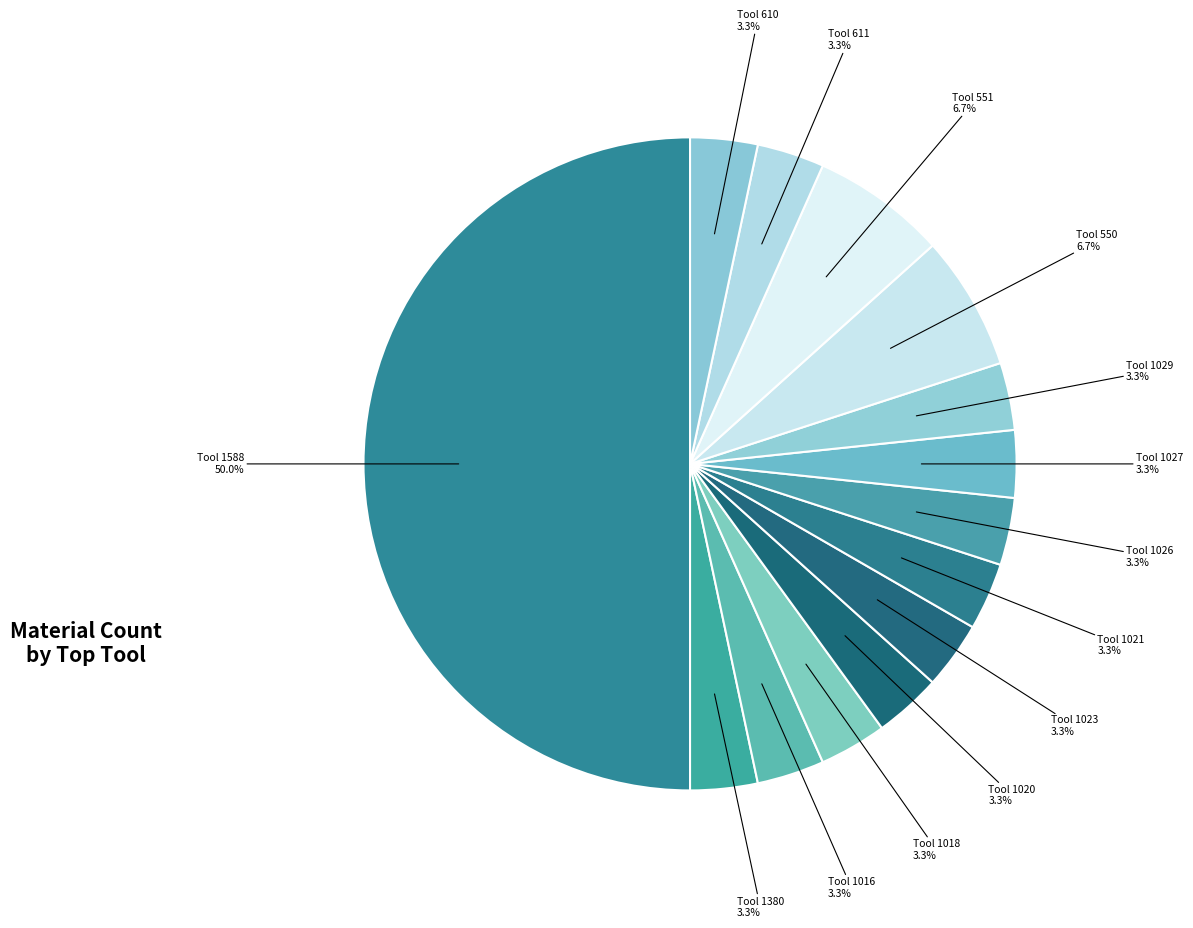

Which category has the smallest portion of the pie?

Tool 1380 (1)